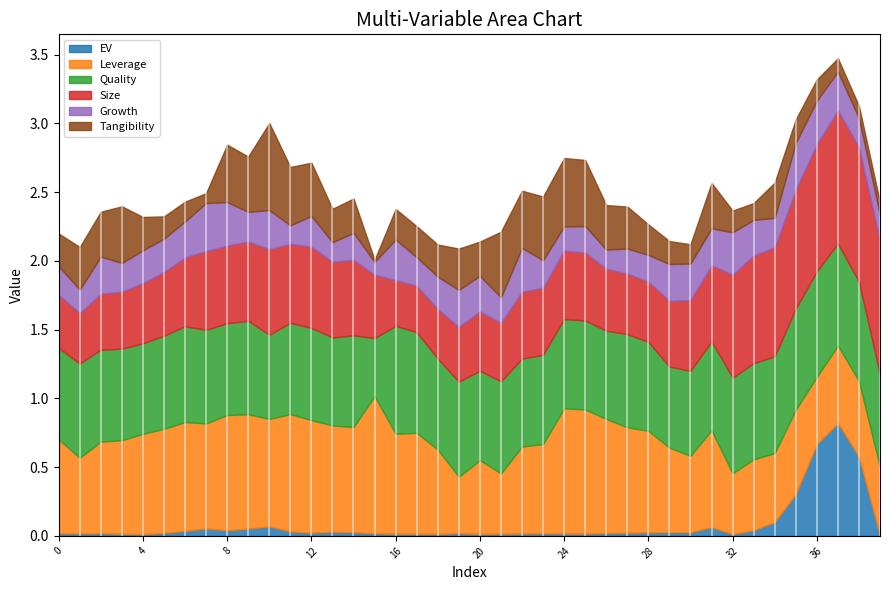

Which series ends up on top after the final intersection of EV and Quality?

Quality